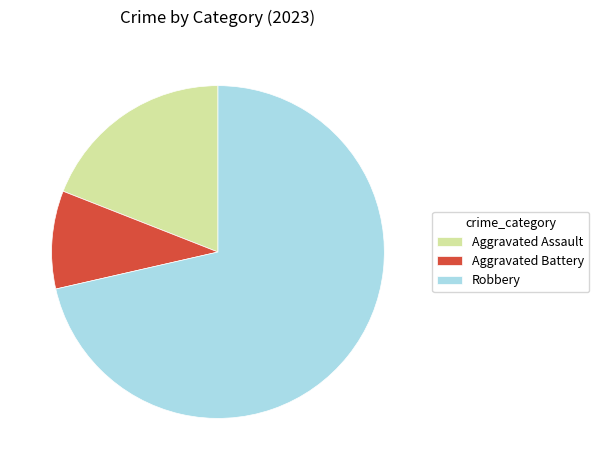

The Aggravated Assault slice represents 25% of the pie. True or false?

False